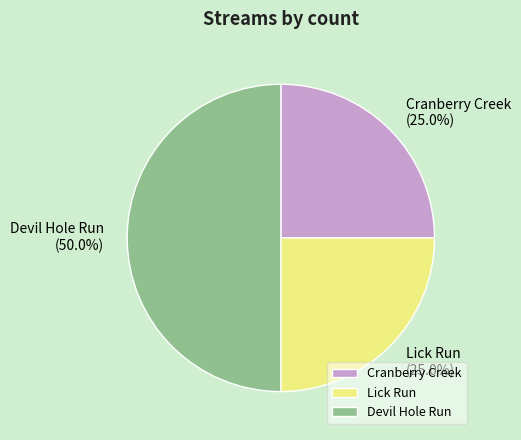

The Lick Run slice represents 17% of the pie. True or false?

False